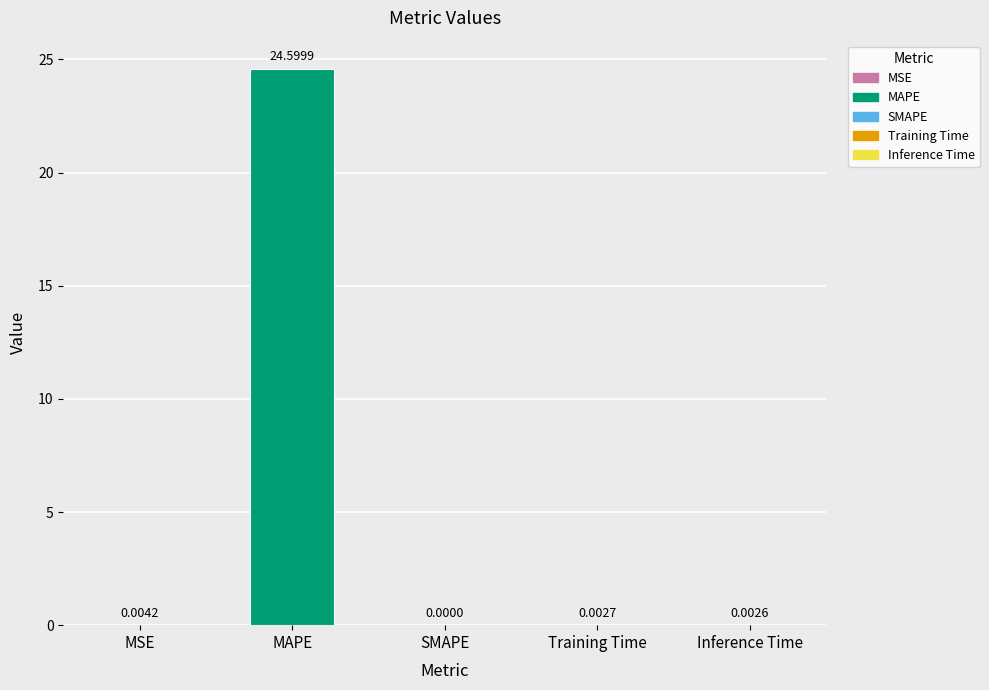

At which category does the chart reach its peak across all series?

MAPE